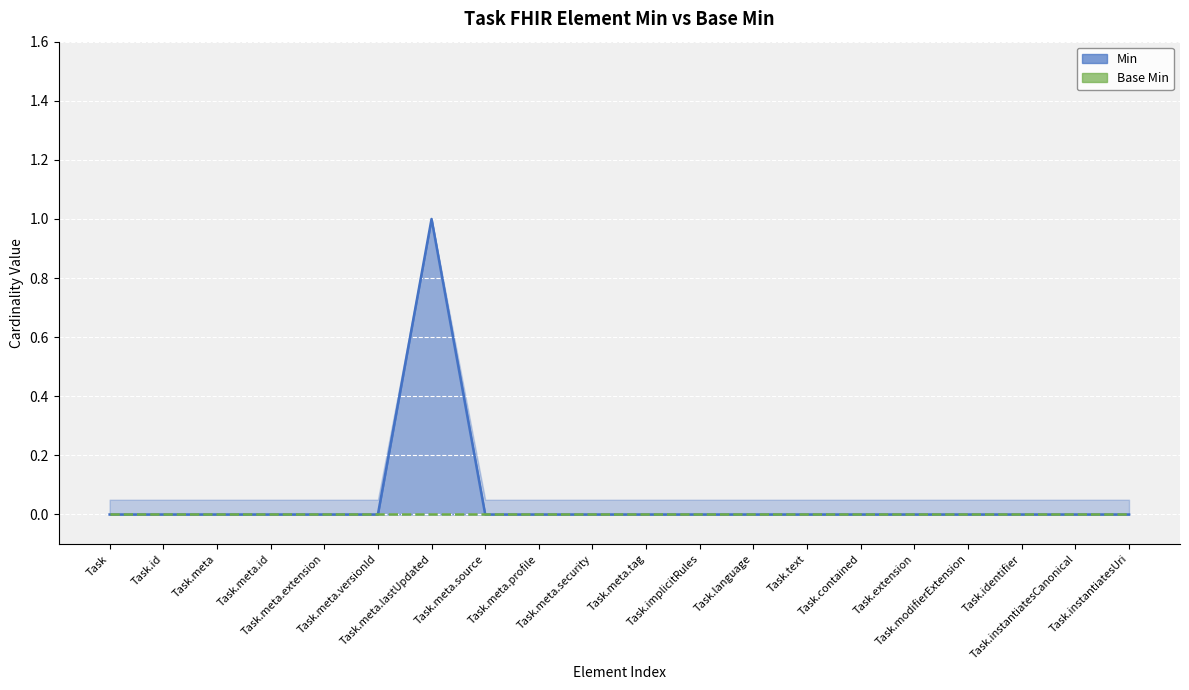

What is the label of the 4th point from the left?

Task.meta.id